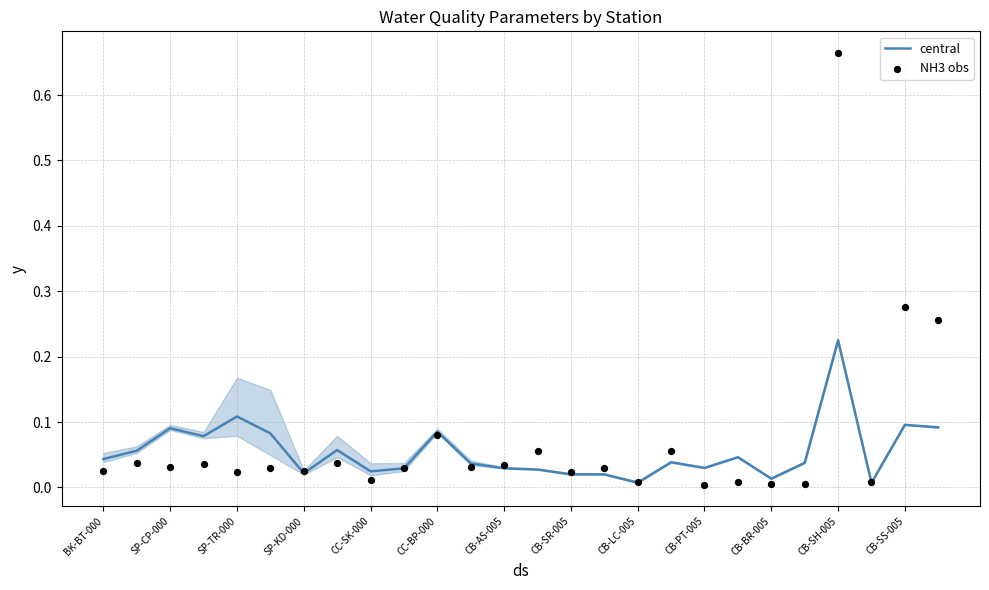

Which series has the largest Y range (max minus min)?

NH3 obs